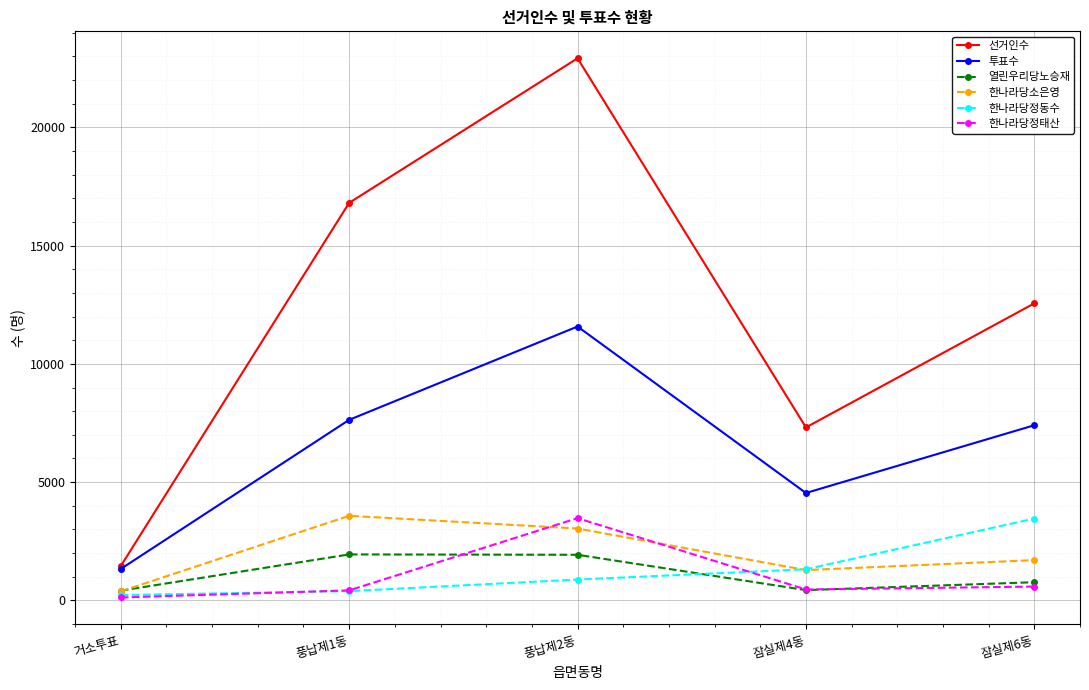

True or false: 한나라당정태산 has more than 2 points higher than both neighbors.

False